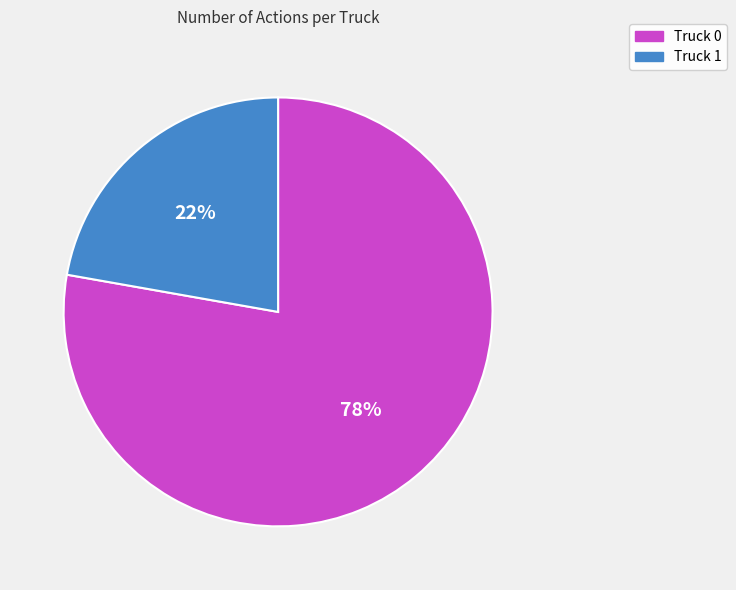

Approximately how many times larger is the value at Truck 0 compared to Truck 1?

3.5